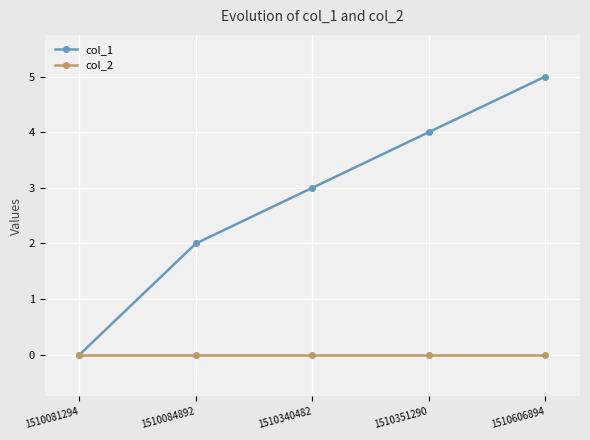

List the series in order of their overall mean, lowest first.

col_2, col_1